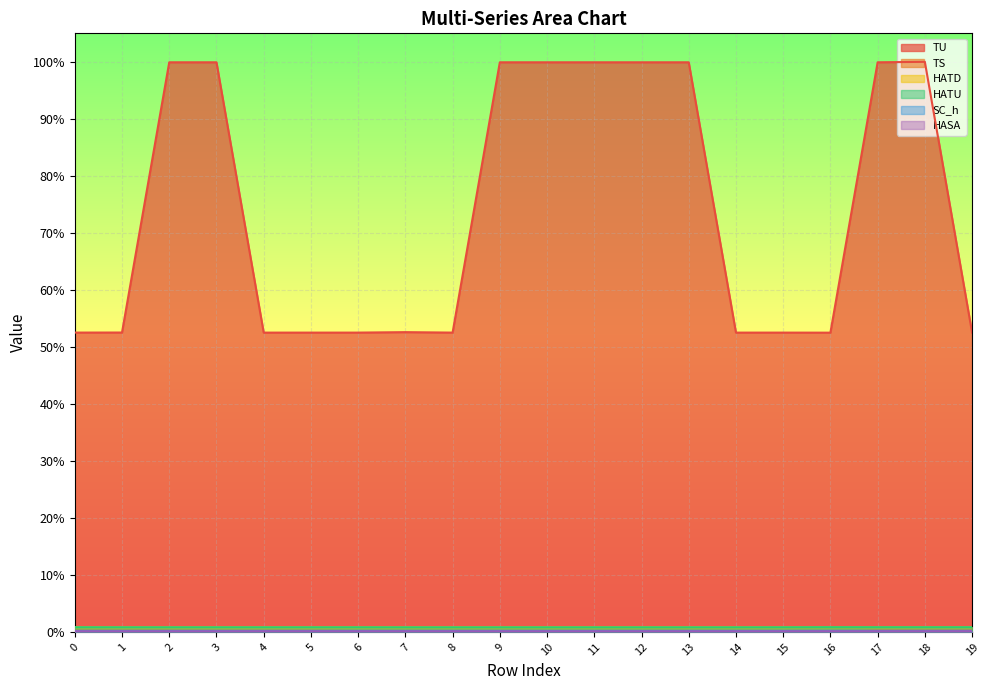

True or false: HATD and TU cross at least once.

False